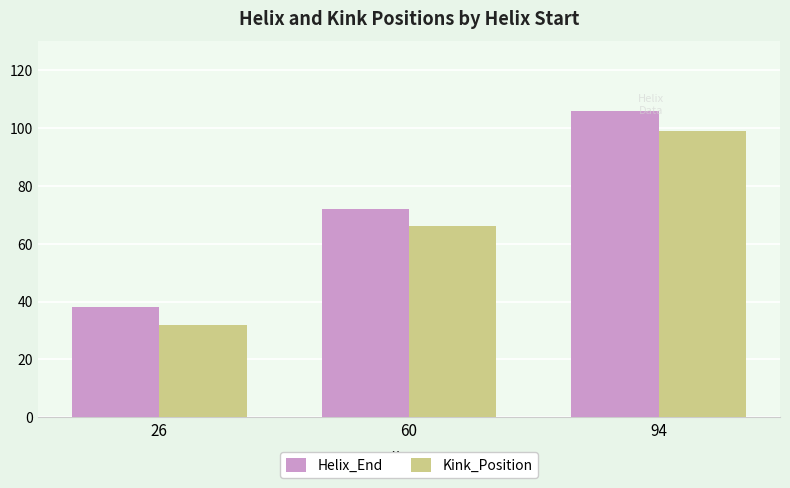

True or false: Helix_End has a value of 114 at 60.

False